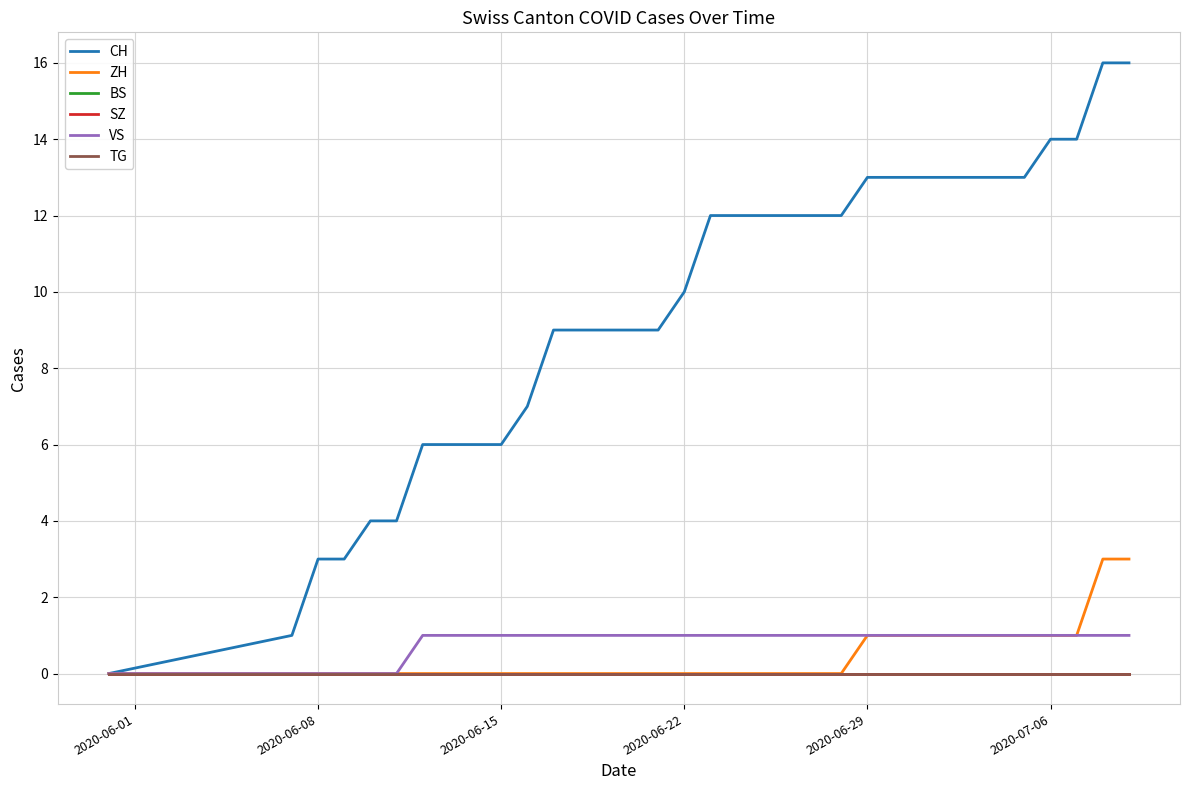

How many ZH values are between 0 and 1?

32